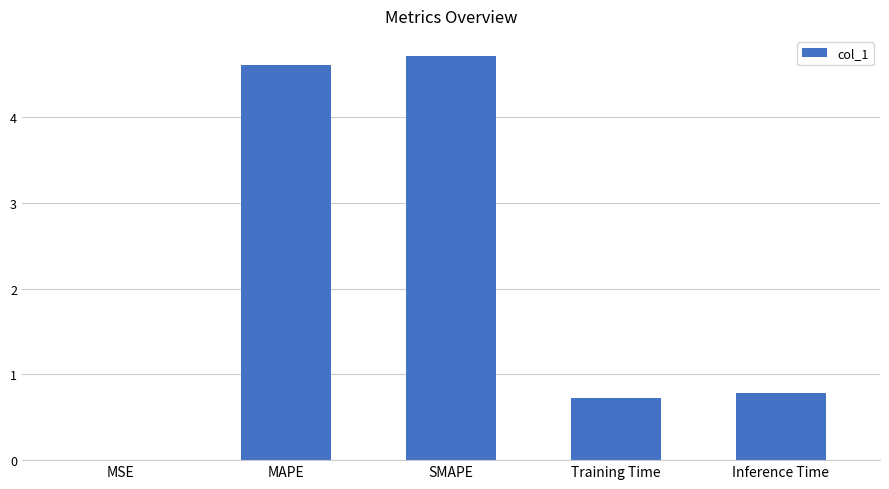

Which label corresponds to the largest value in the chart?

SMAPE